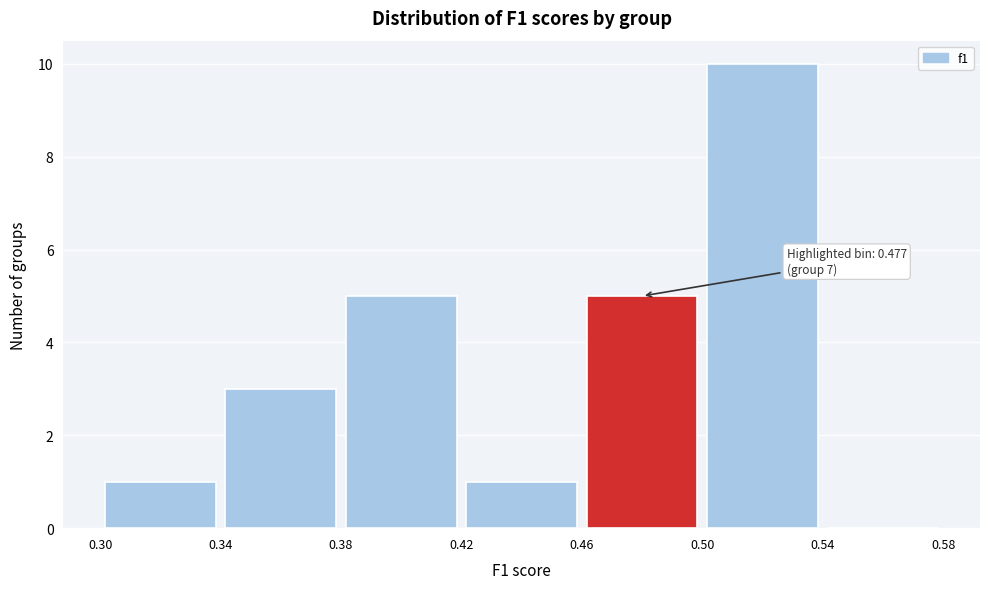

Over which range of the x-axis is the bar tallest?

0.50 to 0.54